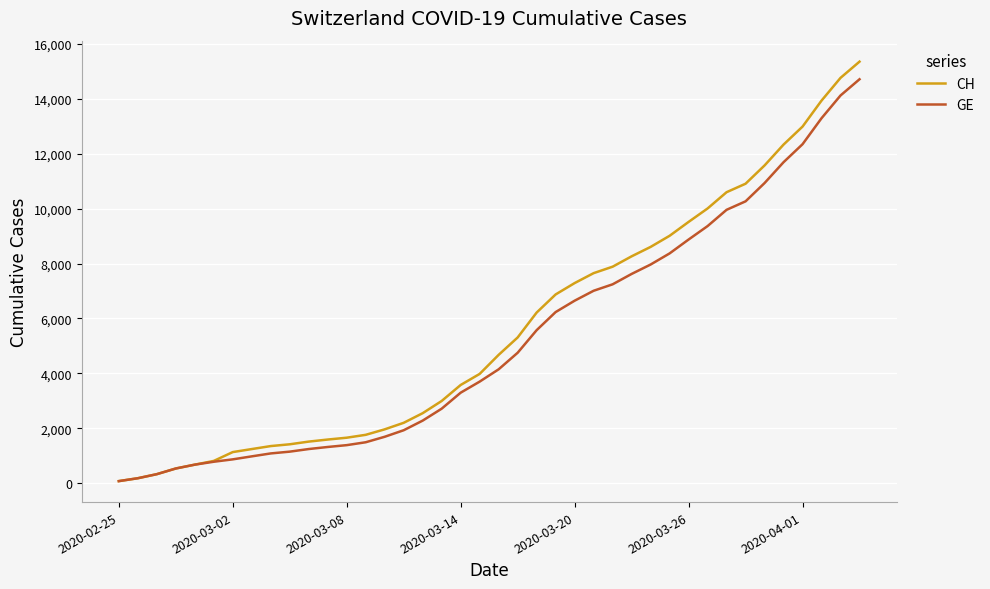

What is the maximum value for GE?

14717